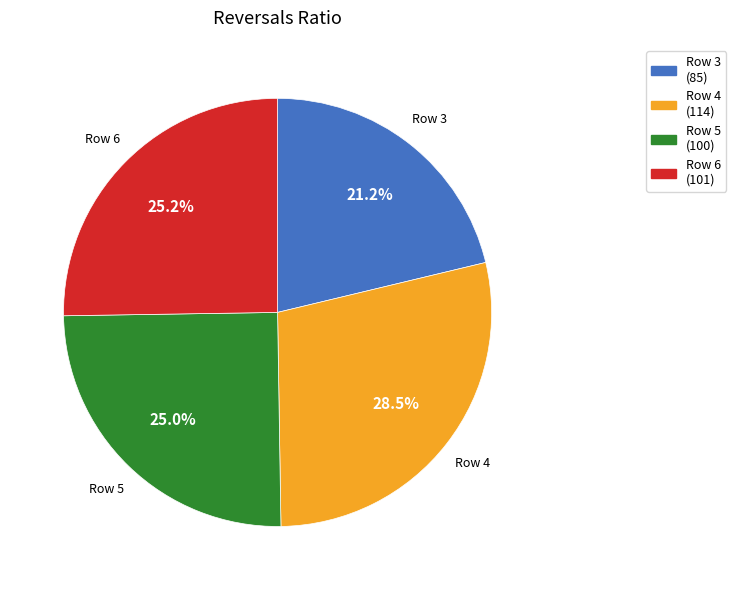

Which slice is the largest?

Row 4 (114)